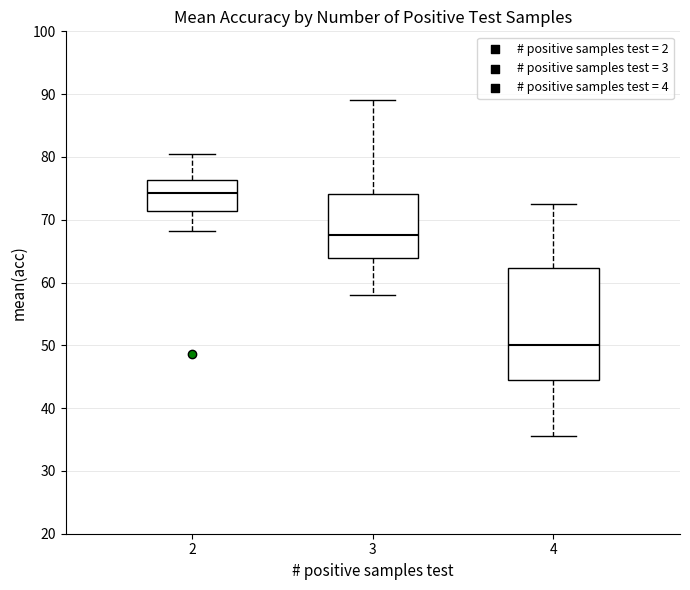

Comparing the boxes themselves (not the whiskers), which one is the tallest?

4